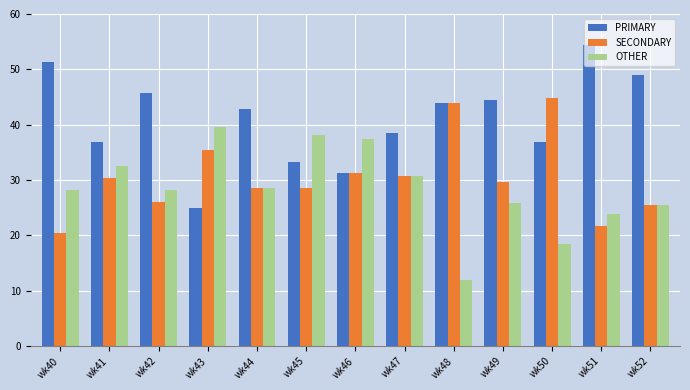

Which series has the widest spread of values?

PRIMARY